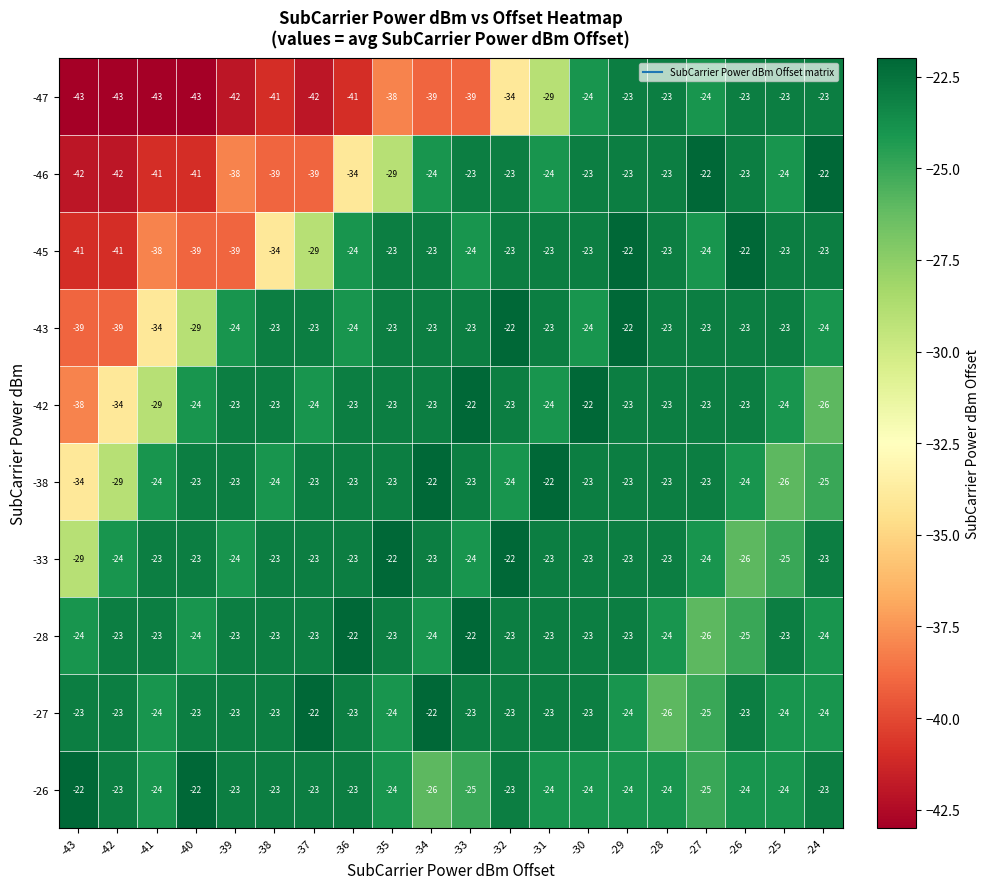

What is the difference between the highest and lowest values at -24?

4